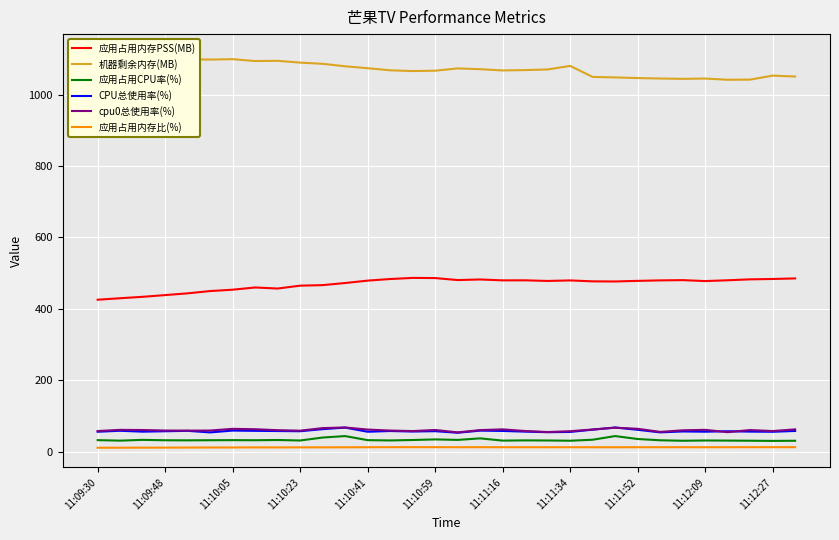

What are all the series names shown in the legend?

应用占用内存PSS(MB), 机器剩余内存(MB), 应用占用CPU率(%), CPU总使用率(%), cpu0总使用率(%), 应用占用内存比(%)